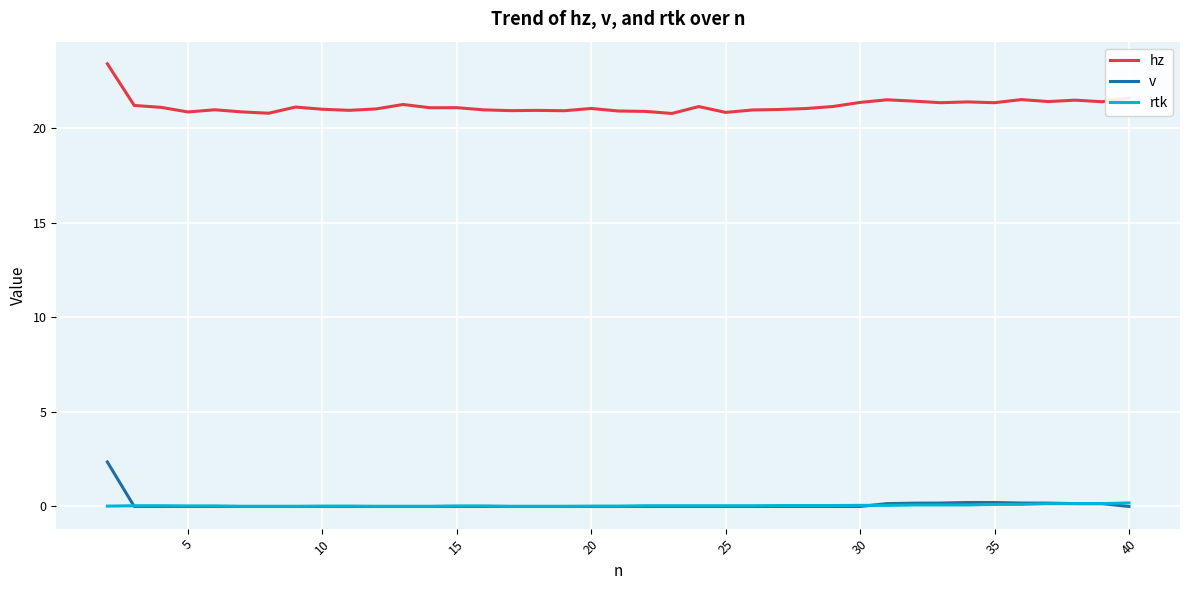

Rank the series by their maximum value, from lowest to highest.

rtk, v, hz